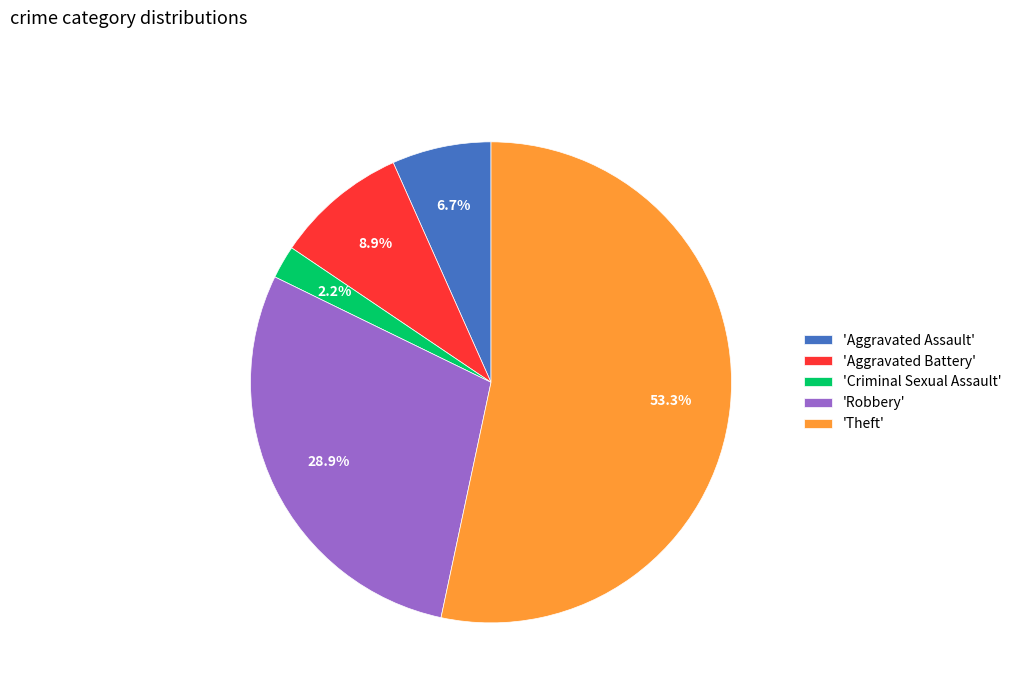

Which slice is the smallest?

'Criminal Sexual Assault'